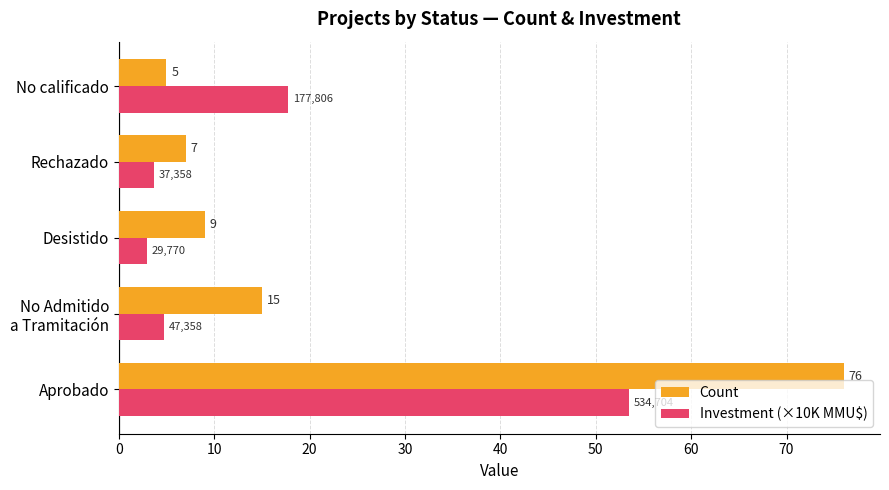

True or false: Count has a value of 10.1 at Rechazado.

False